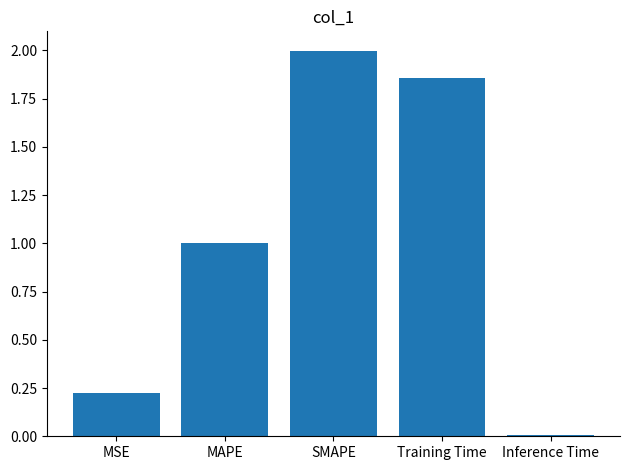

Are the bars grouped side by side (vs. stacked)?

No